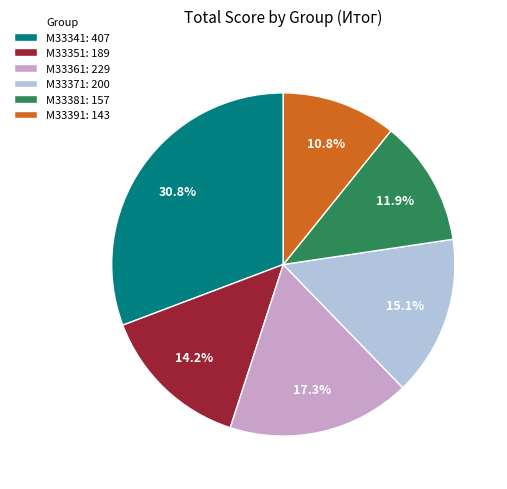

Between M33371: 200 and M33341: 407, which is larger?

M33341: 407